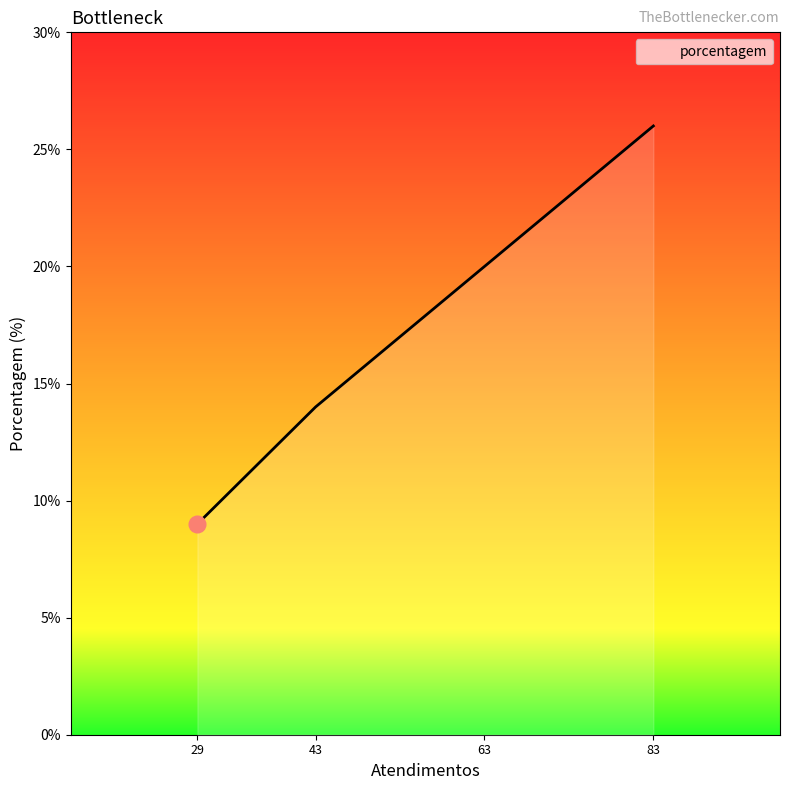

Rank the categories by value from lowest to highest.

29, 43, 63, 83